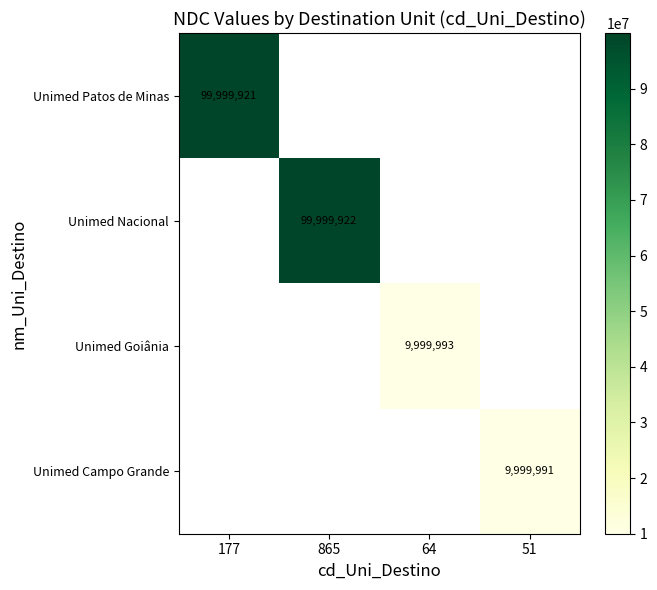

The value of Unimed Campo Grande at 51 is 6780482. True or false?

False